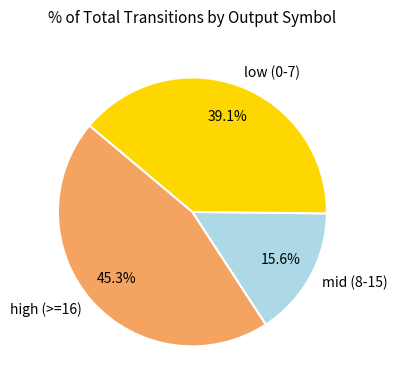

Which category has the smallest portion of the pie?

mid (8-15)